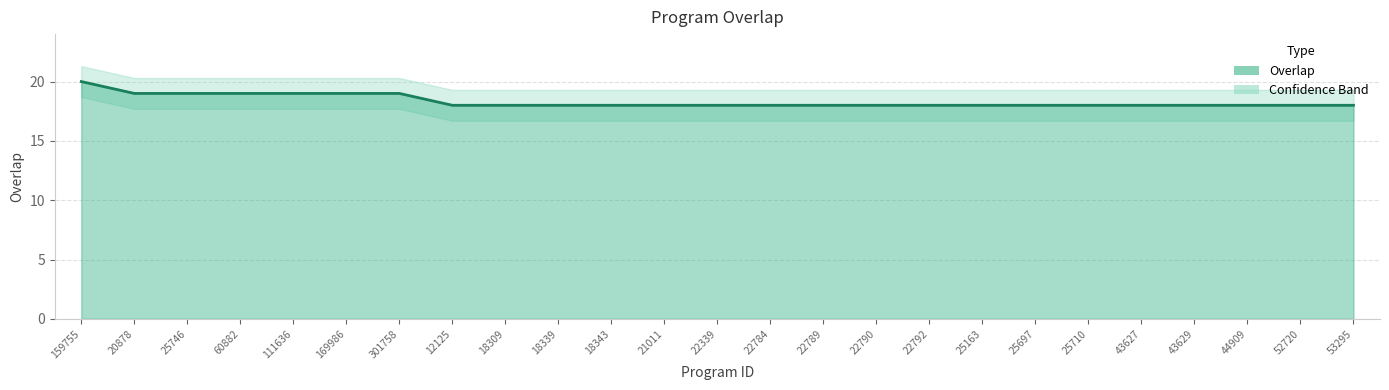

True or false: the data shows 12 at 18309.

False